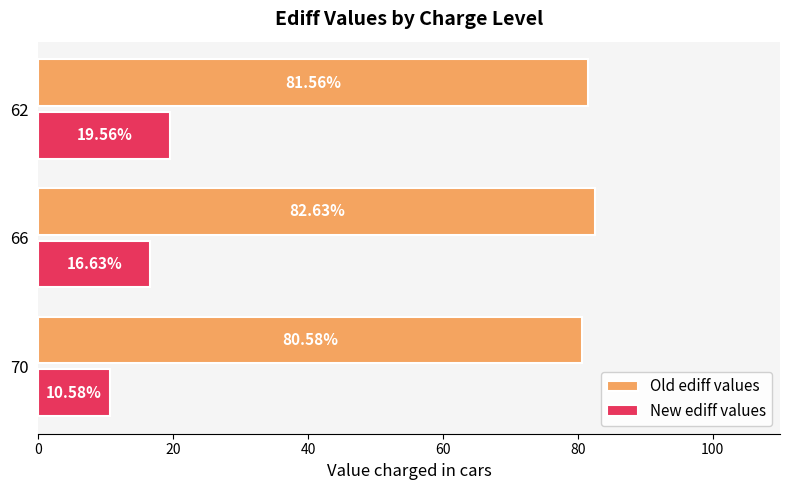

Rank the series by their maximum value, from lowest to highest.

New ediff values, Old ediff values